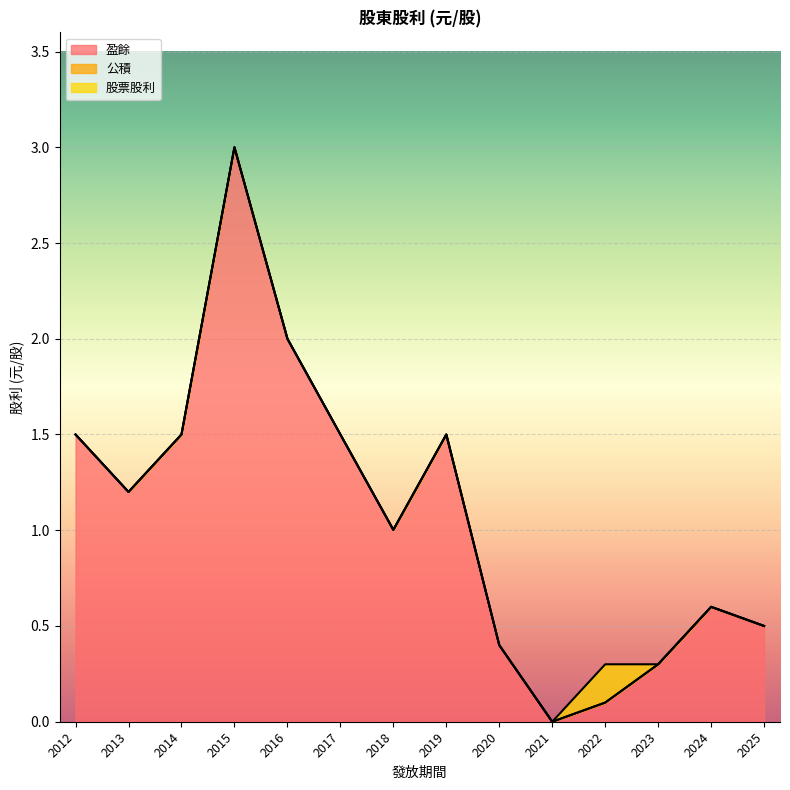

True or false: 盈餘 and 股票股利 cross at least once.

True